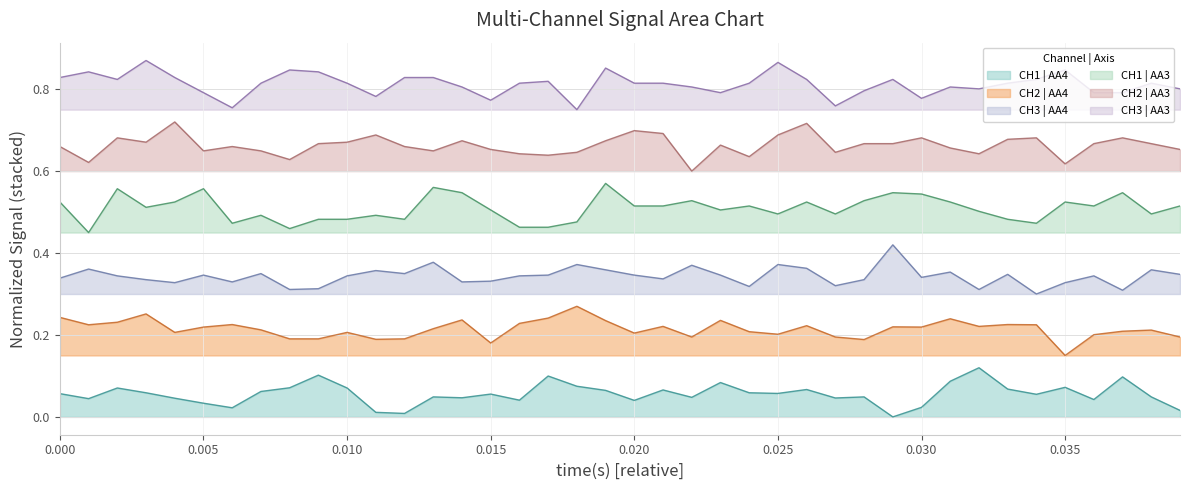

List the series in order of their overall mean, highest first.

CH3 | AA3, CH2 | AA3, CH1 | AA3, CH3 | AA4, CH2 | AA4, CH1 | AA4